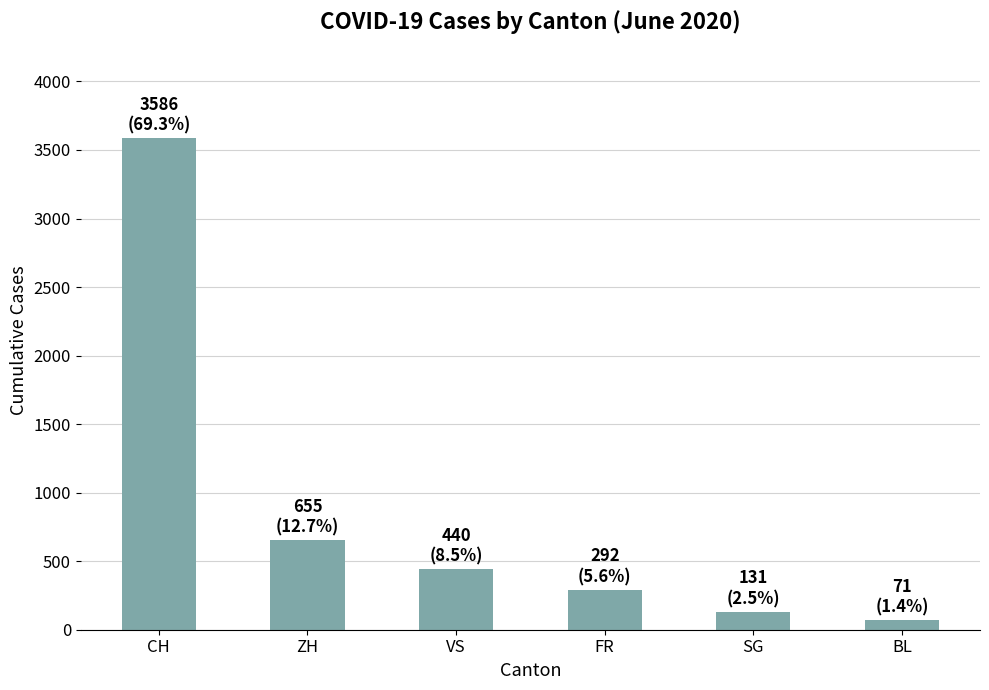

Where does the data first go above 440?

CH